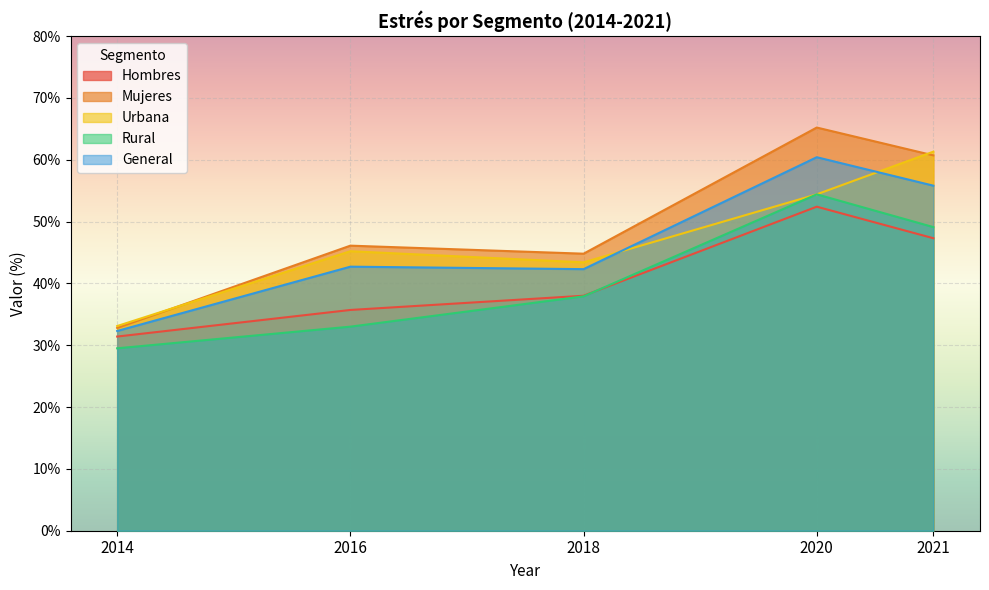

True or false: Rural and Urbana intersect in this chart.

False